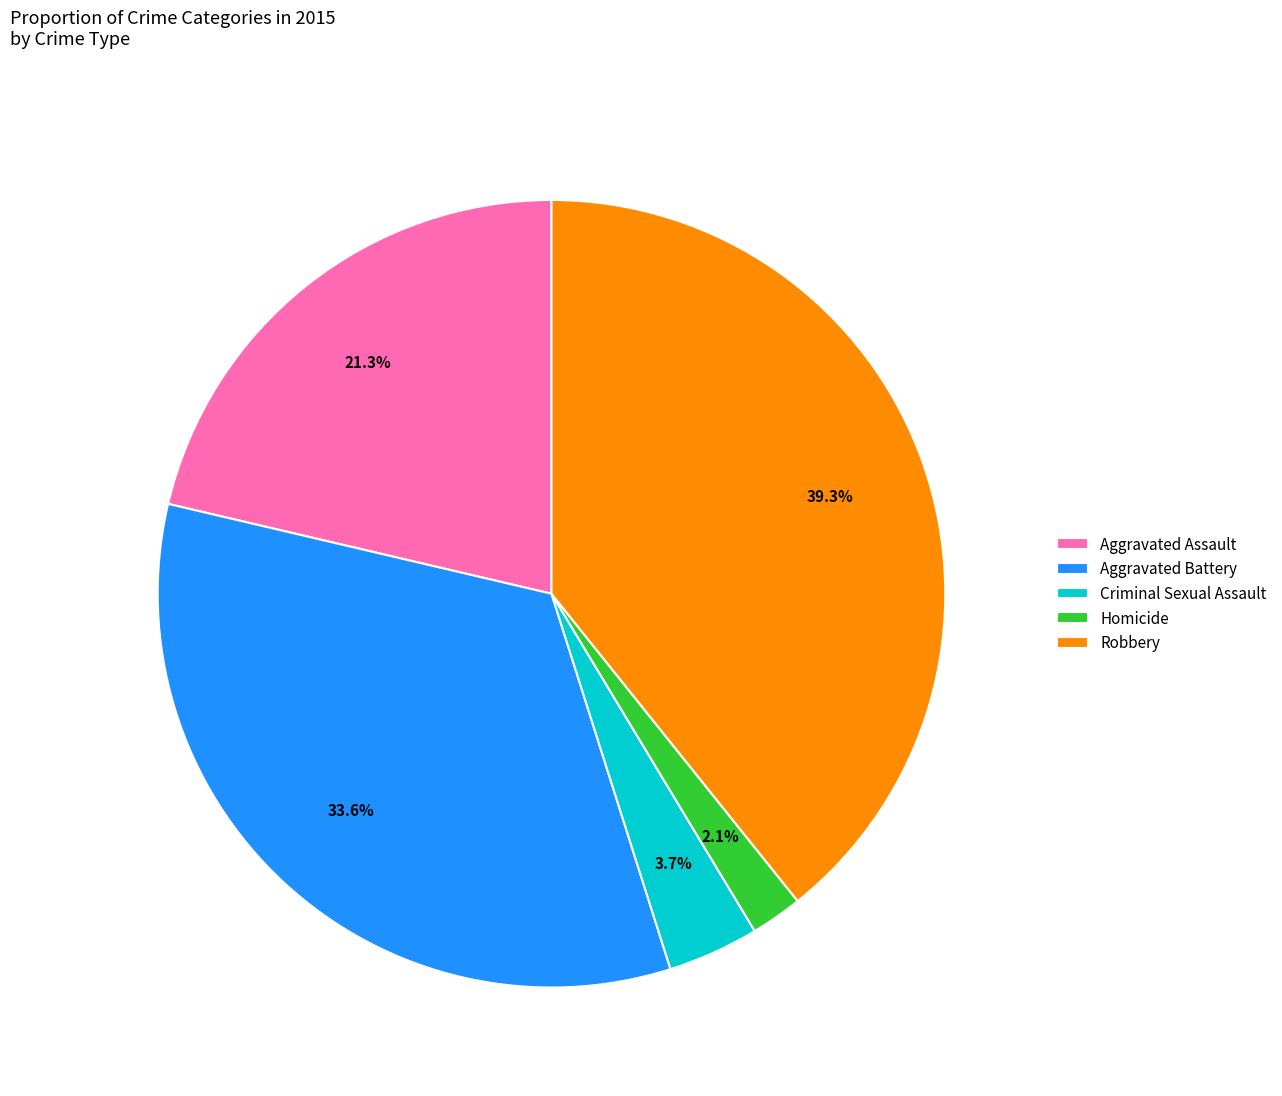

To the nearest percent, what is the difference between the largest and smallest slice percentages?

37%